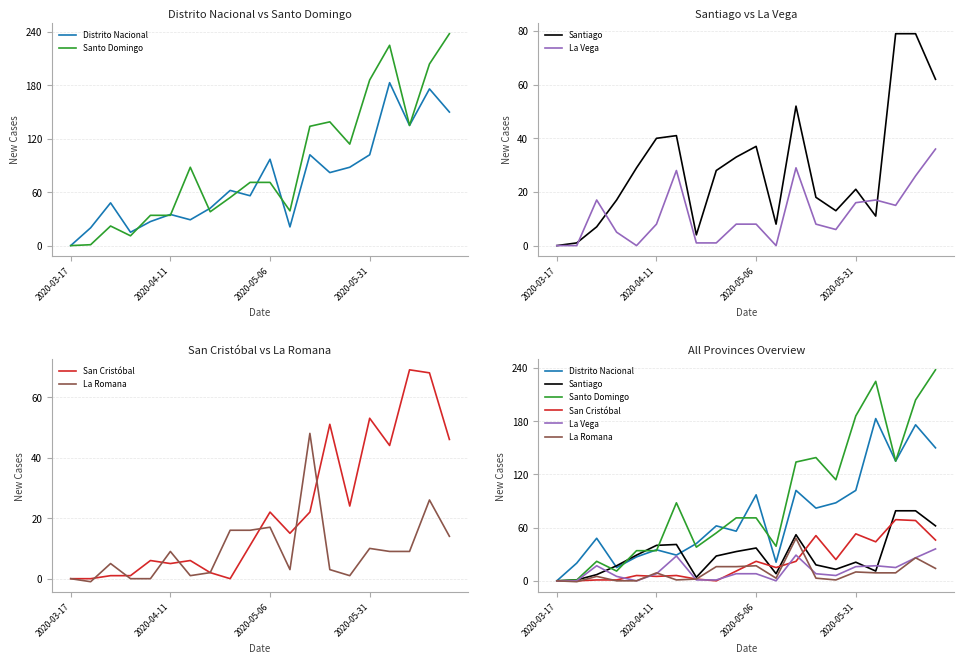

Count the number of categories in the chart.

20